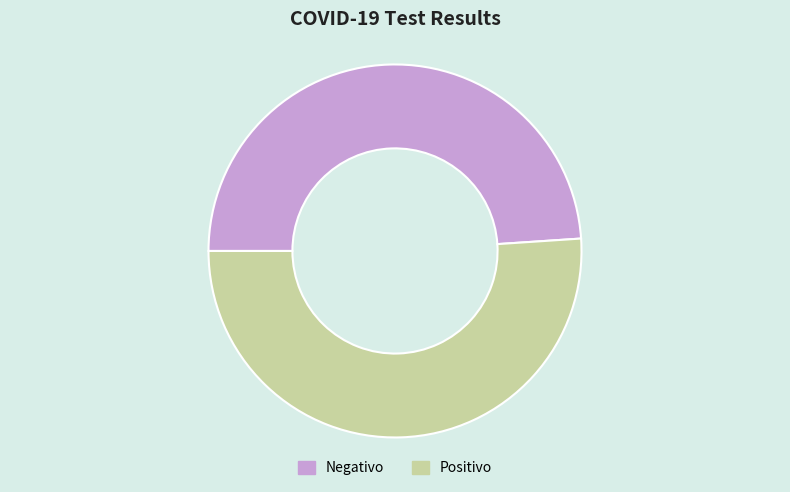

Rank the categories by value from highest to lowest.

Positivo, Negativo